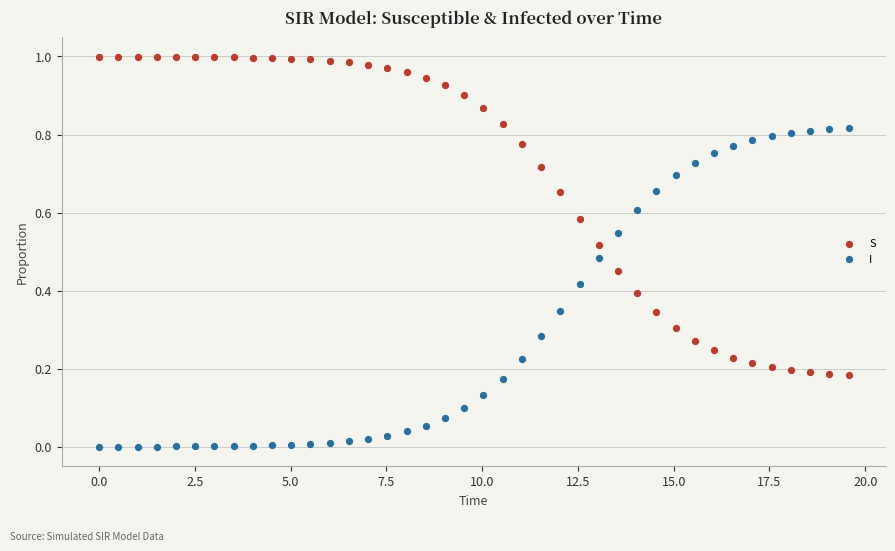

Across all data points, what is the range of X values (max minus min)?

19.6